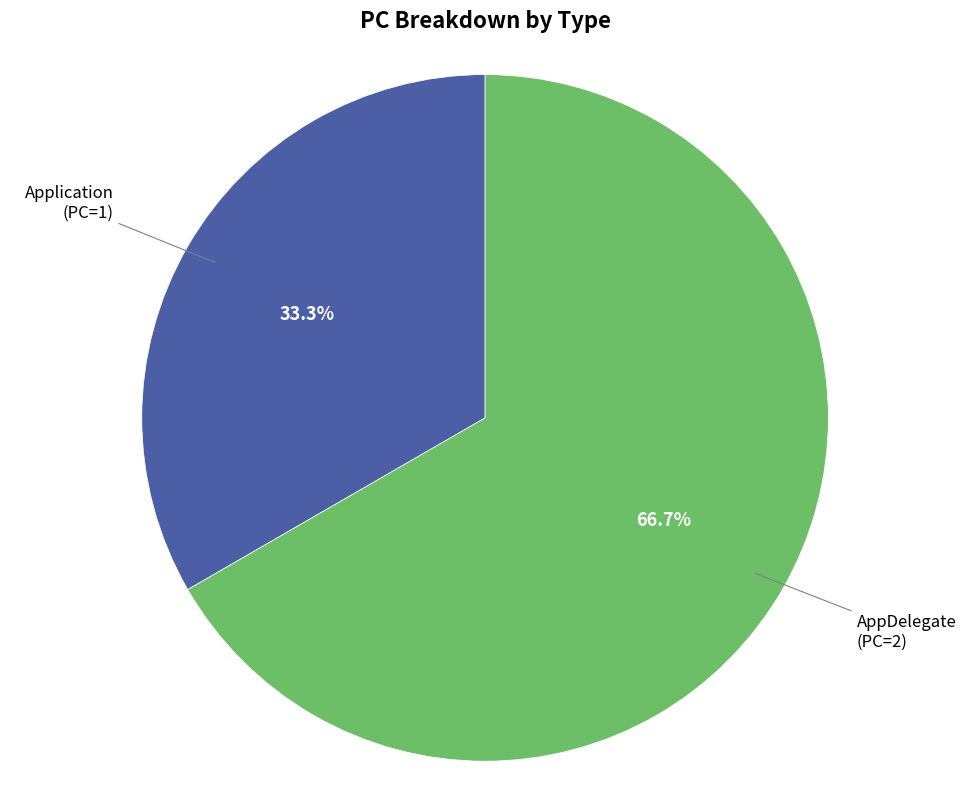

How many slices are in this pie chart?

2